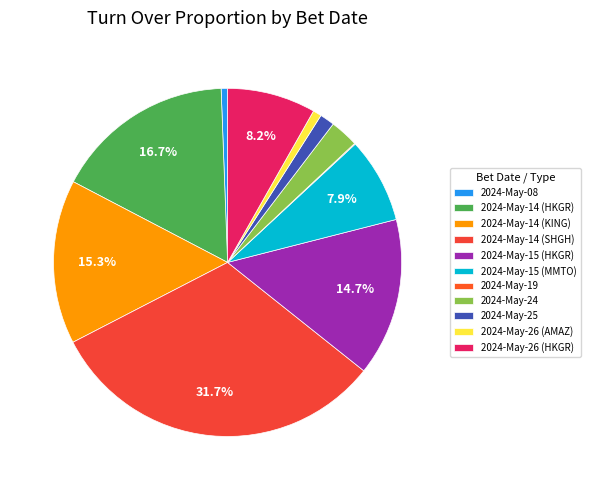

Which slice is the smallest?

2024-May-19